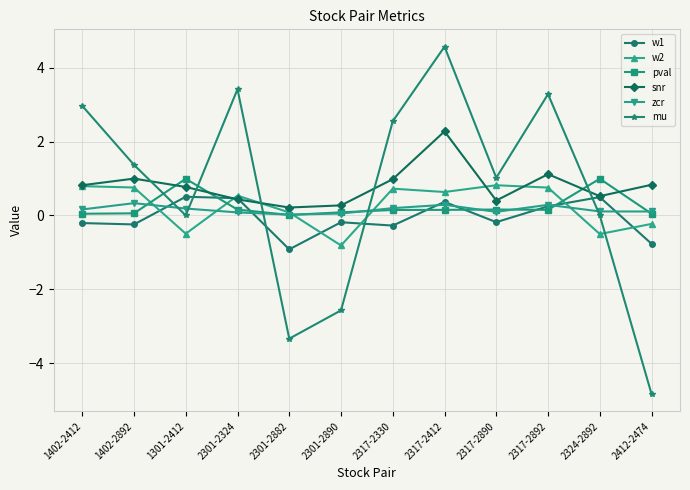

At which category is the sum across all series the highest?

2317-2412